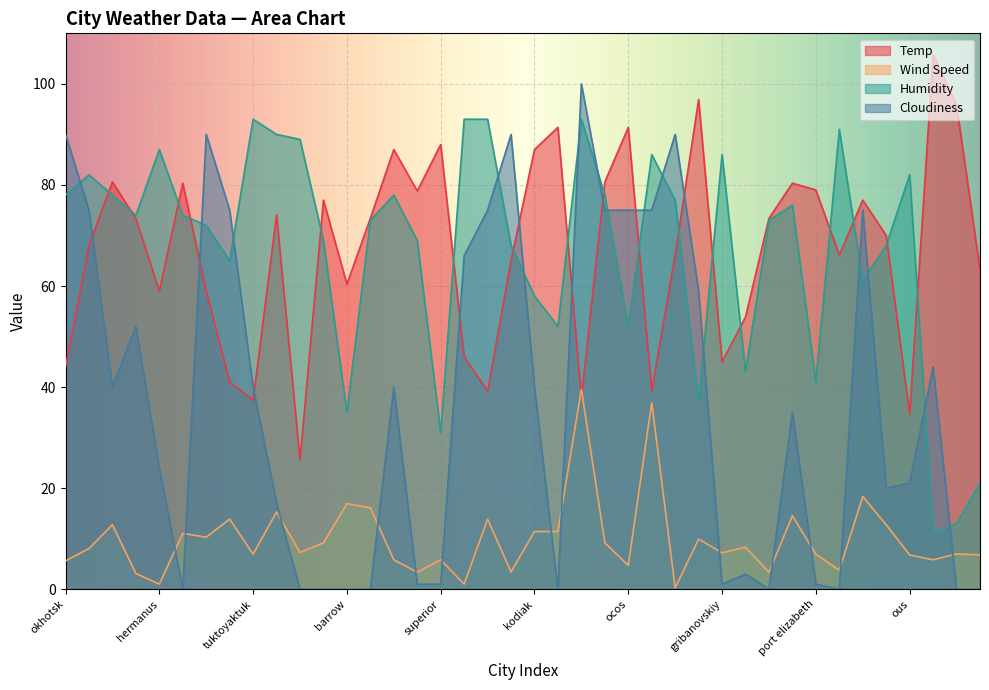

True or false: Cloudiness has a value of 21.0 at ous.

True